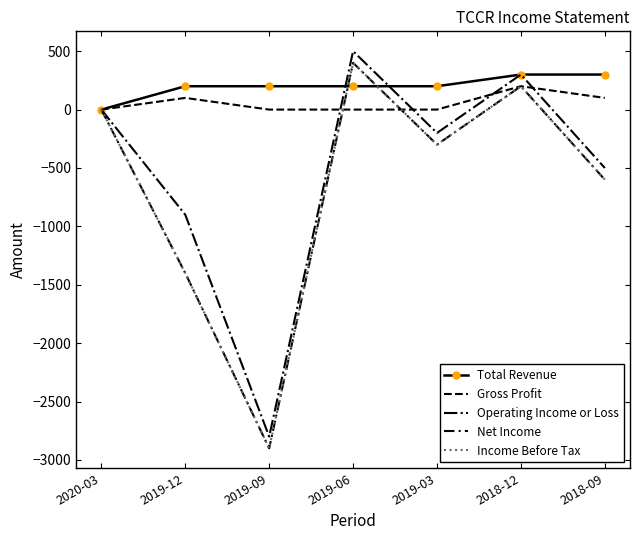

Is this an area chart (filled region under the line)?

No